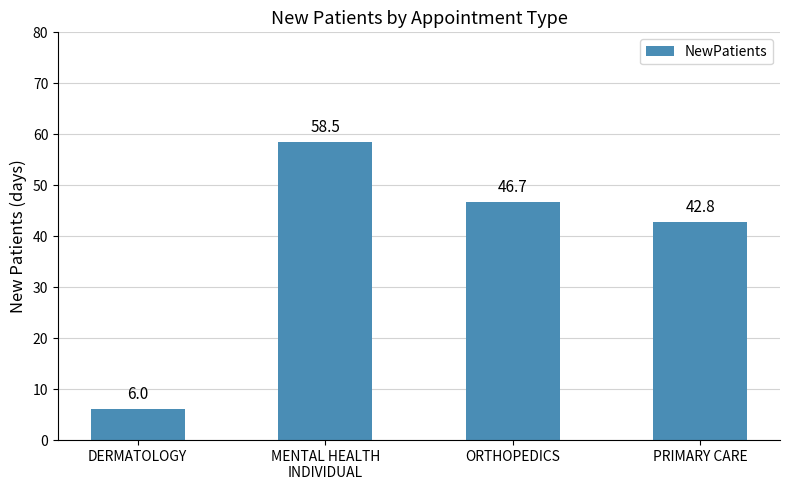

What is the smallest value displayed?

6.0